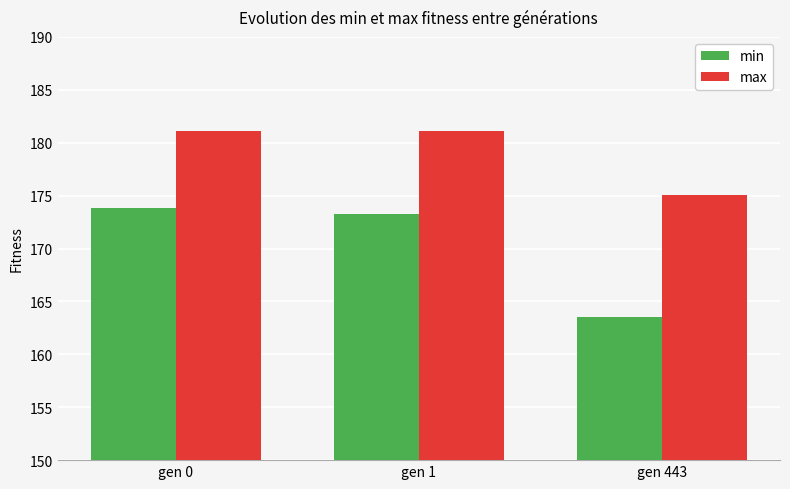

Are the bars grouped side by side (vs. stacked)?

Yes